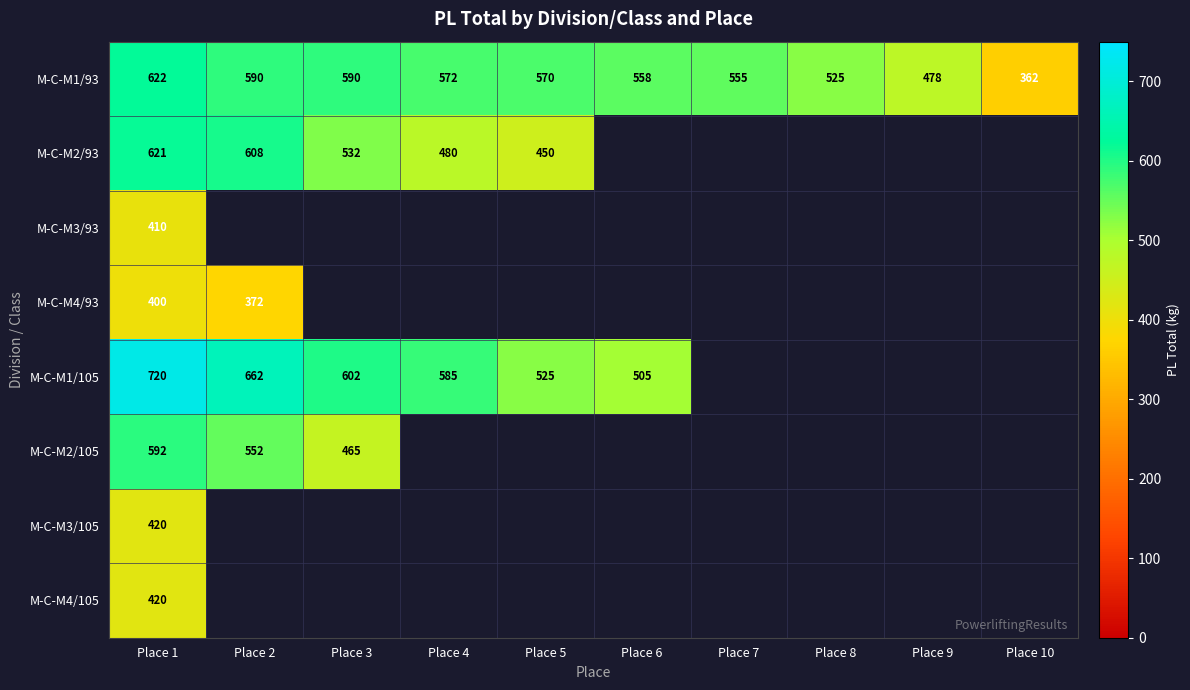

The value of M-C-M2/105 at Place 3 is 165.5. True or false?

False